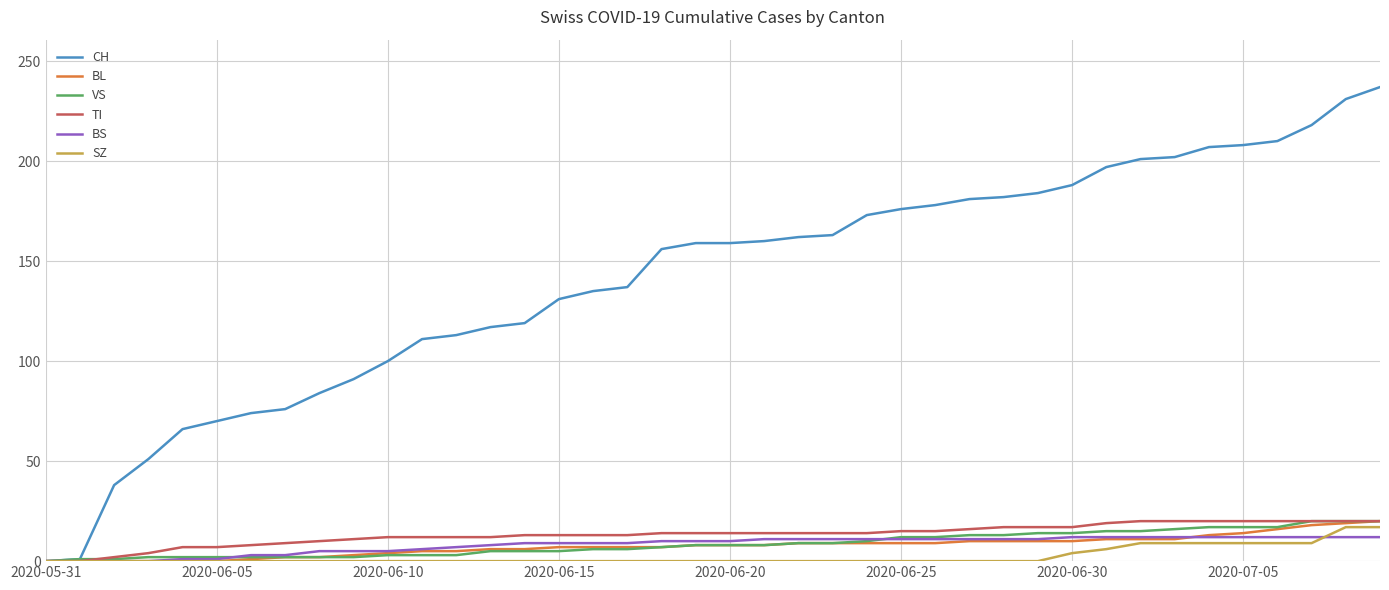

Which series has the largest total across all categories?

CH